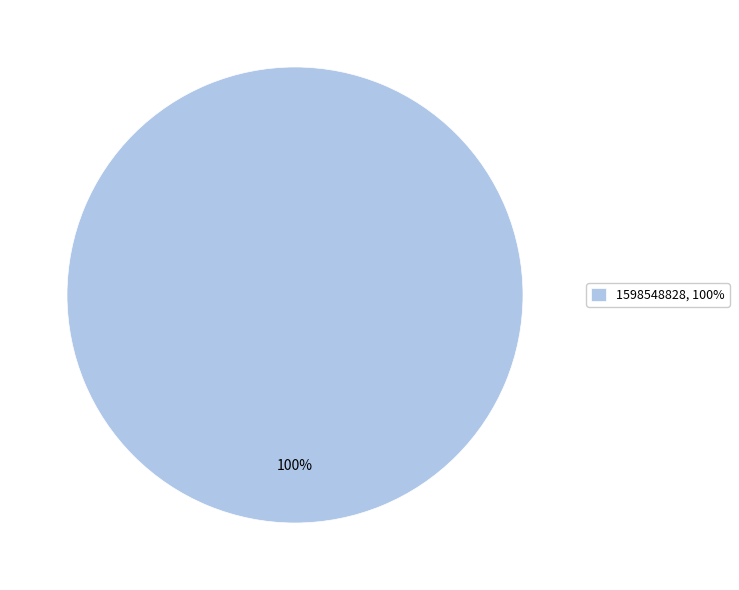

Rank the categories by value from lowest to highest.

1598548828, 100%